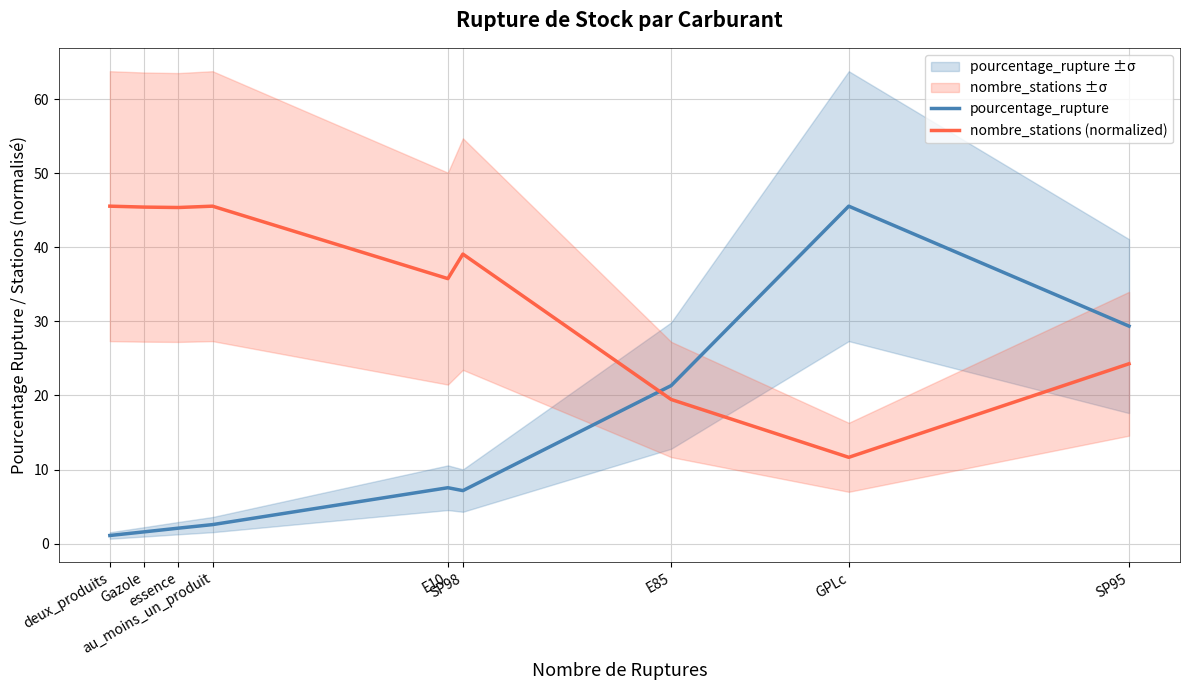

True or false: pourcentage_rupture and nombre_stations (normalized) intersect in this chart.

True